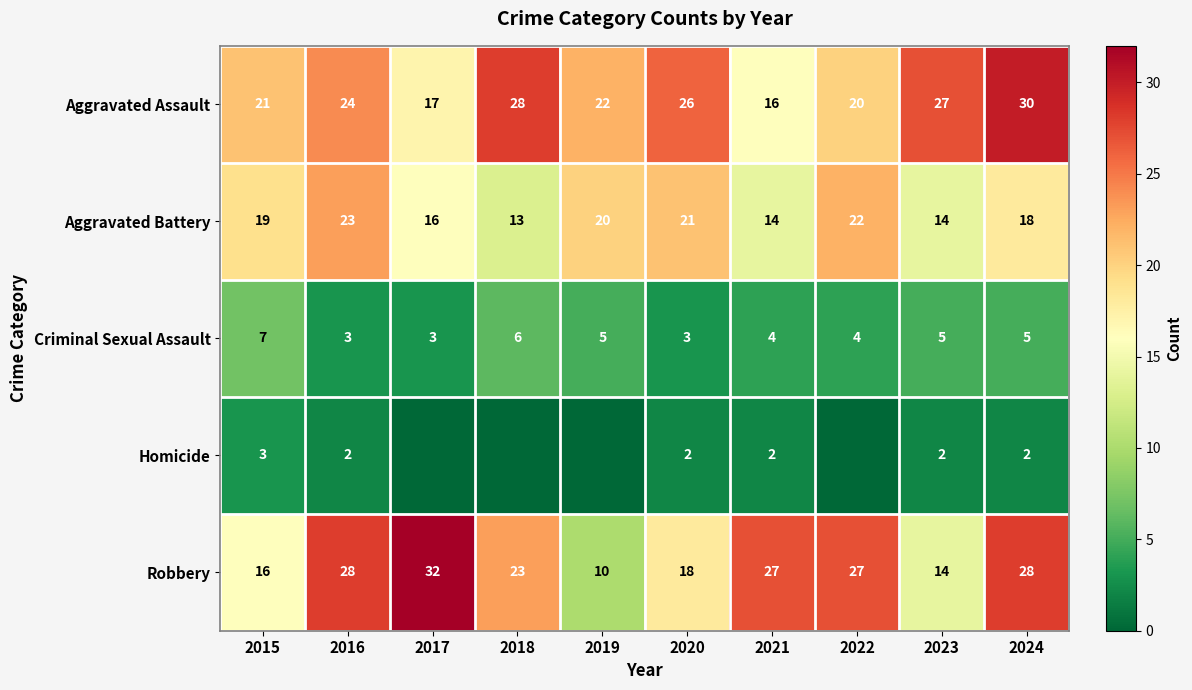

How many data points in Aggravated Assault are less than 24?

5